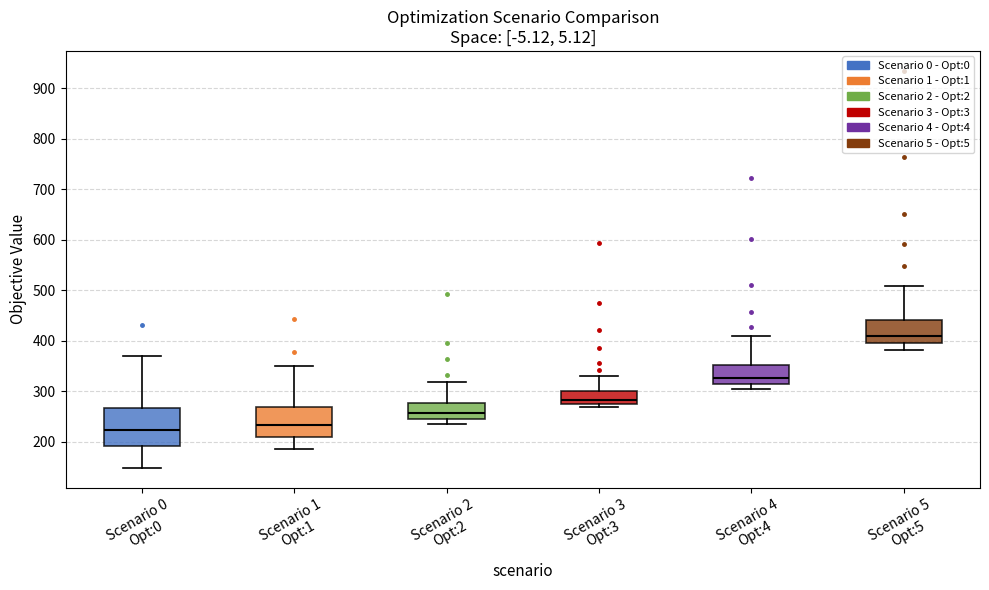

Reading left to right, transcribe this box plot: for each box, give where its median line is, the range the box spans, and where its two whiskers end, as read against the y-axis. The values are not printed on the chart, so give them approximately, as read against the axis.

Scenario 0 Opt:0: median 220, box 190 to 270, whiskers 150 to 370
Scenario 1 Opt:1: median 230, box 210 to 270, whiskers 190 to 350
Scenario 2 Opt:2: median 260, box 250 to 280, whiskers 230 to 320
Scenario 3 Opt:3: median 280, box 270 to 300, whiskers 270 (just below the box's lower edge) to 330
Scenario 4 Opt:4: median 330, box 320 to 350, whiskers 300 to 410
Scenario 5 Opt:5: median 410, box 400 to 440, whiskers 380 to 510